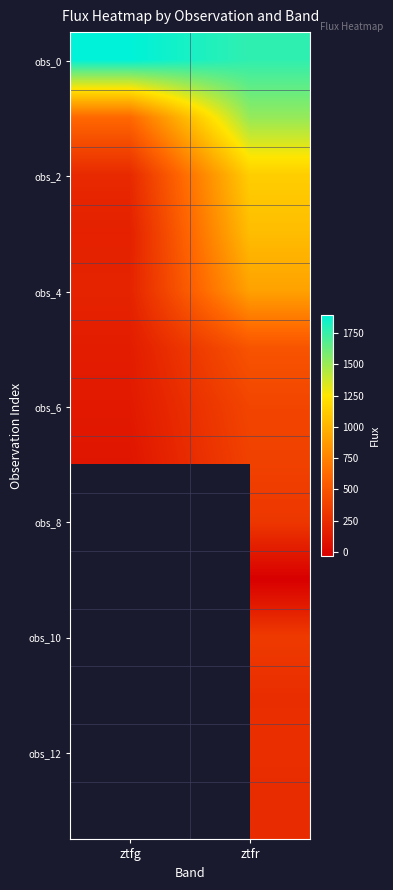

The value of obs_12 at ztfr is 258.7. True or false?

True